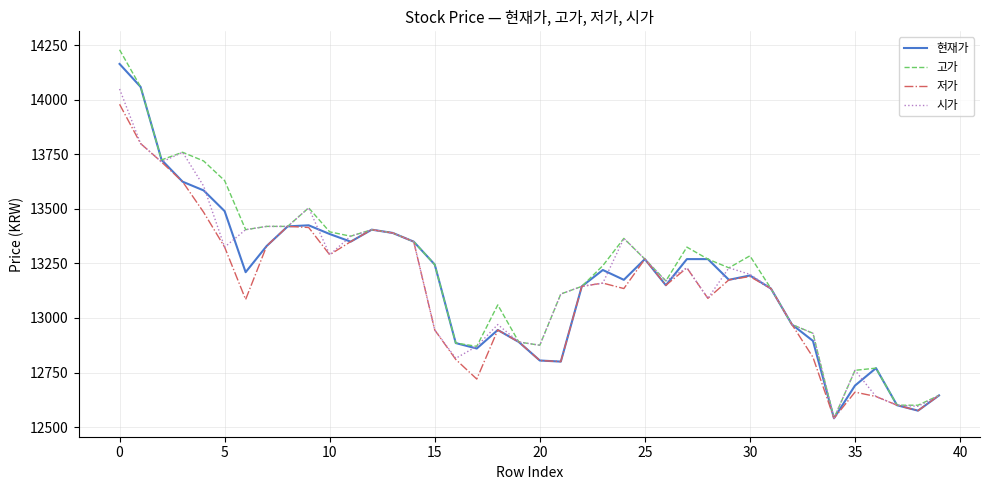

What is the maximum value shown in the chart?

14230